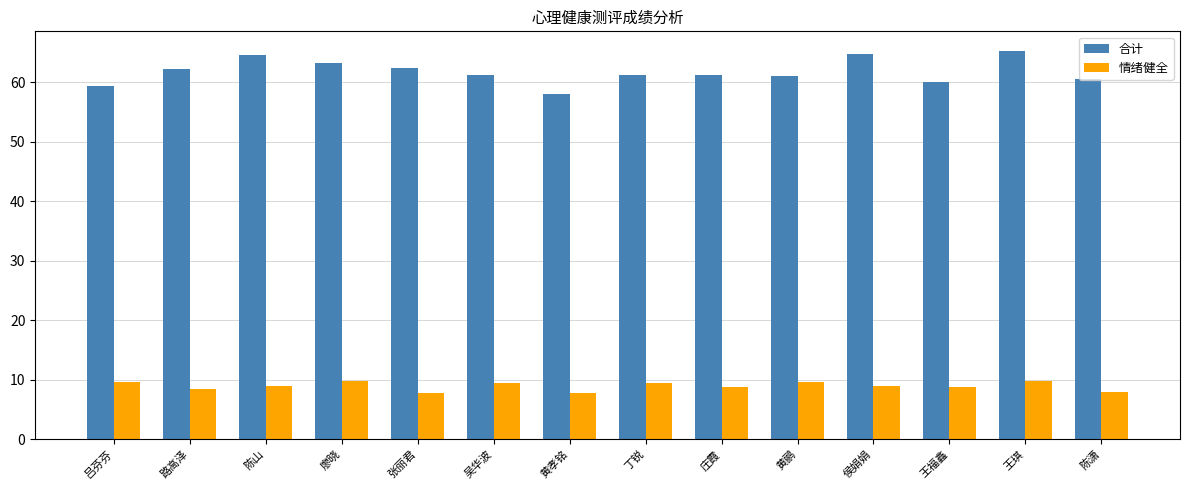

At which label does 合计 first exceed 61?

路高泽